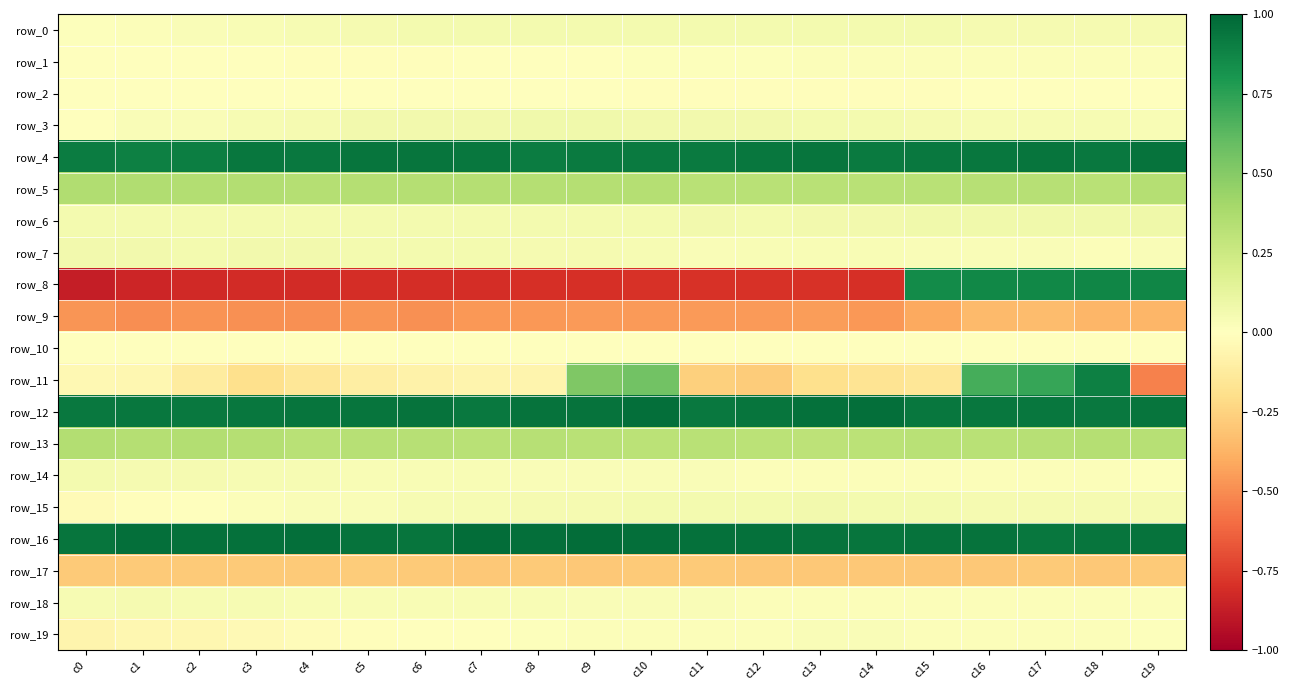

Between c10 and c11, which series saw the biggest shift?

row_11